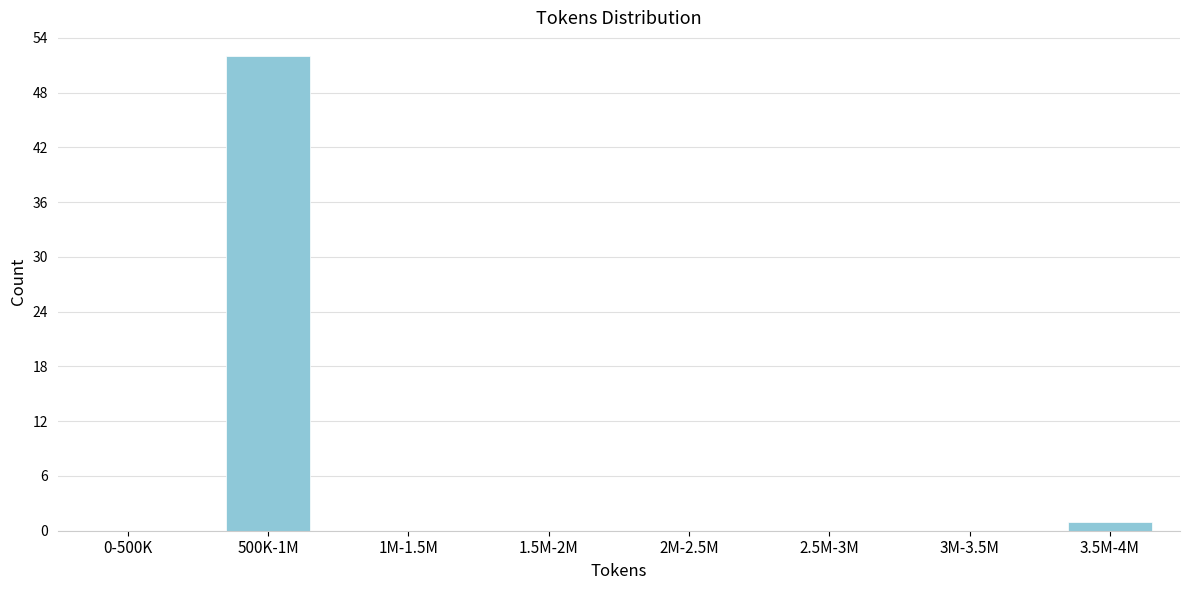

Reading right to left, transcribe all the data shown in this chart.

3.5M-4M=1	3M-3.5M=0	2.5M-3M=0	2M-2.5M=0	1.5M-2M=0	1M-1.5M=0	500K-1M=52	0-500K=0